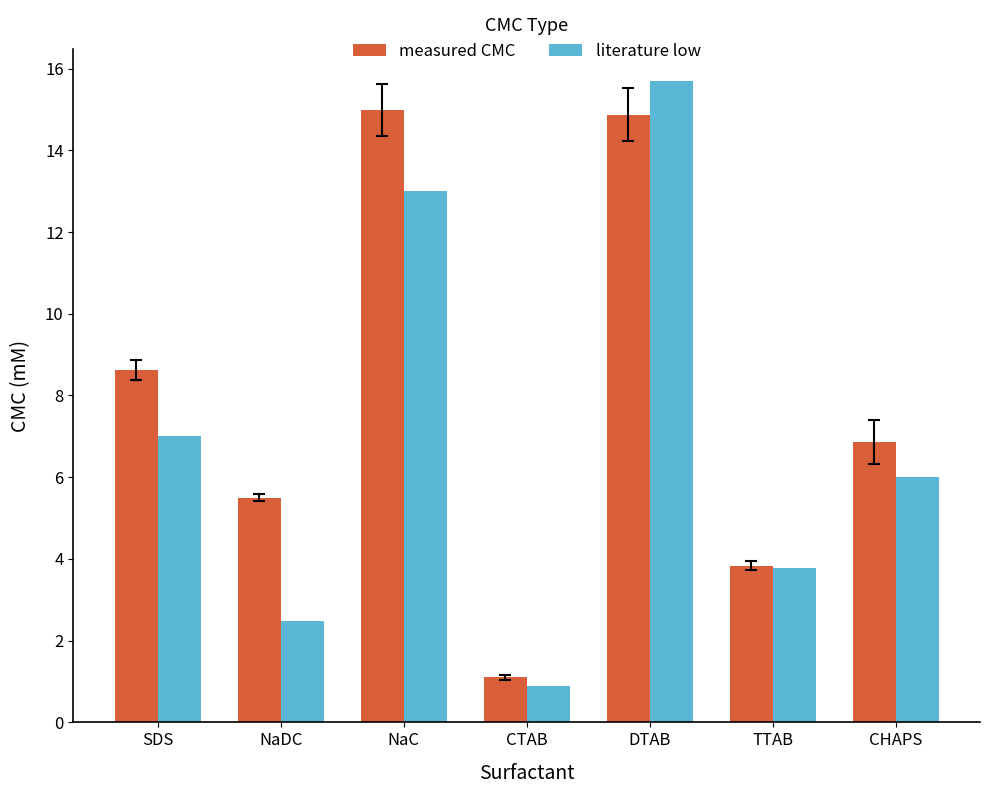

Rank the series by their average value, from lowest to highest.

literature low, measured CMC